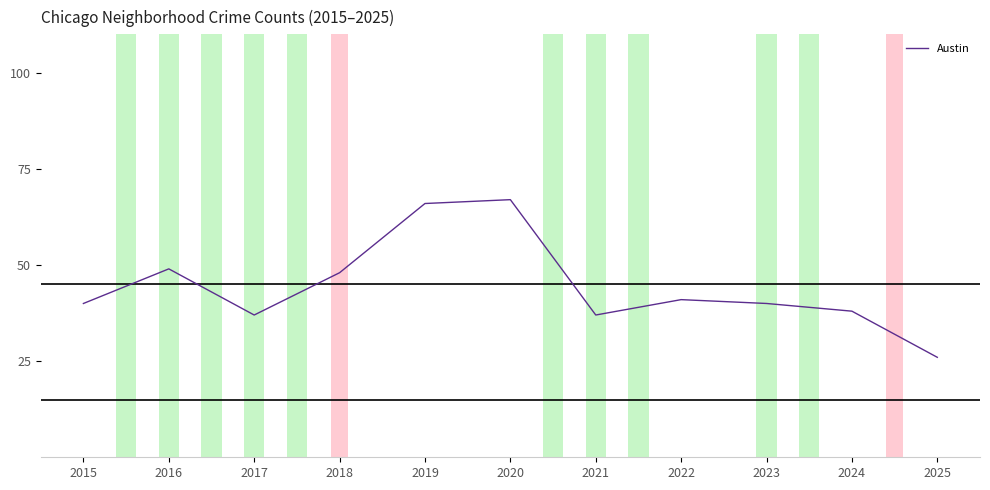

What is the difference between the values at 2019 and 2024?

28